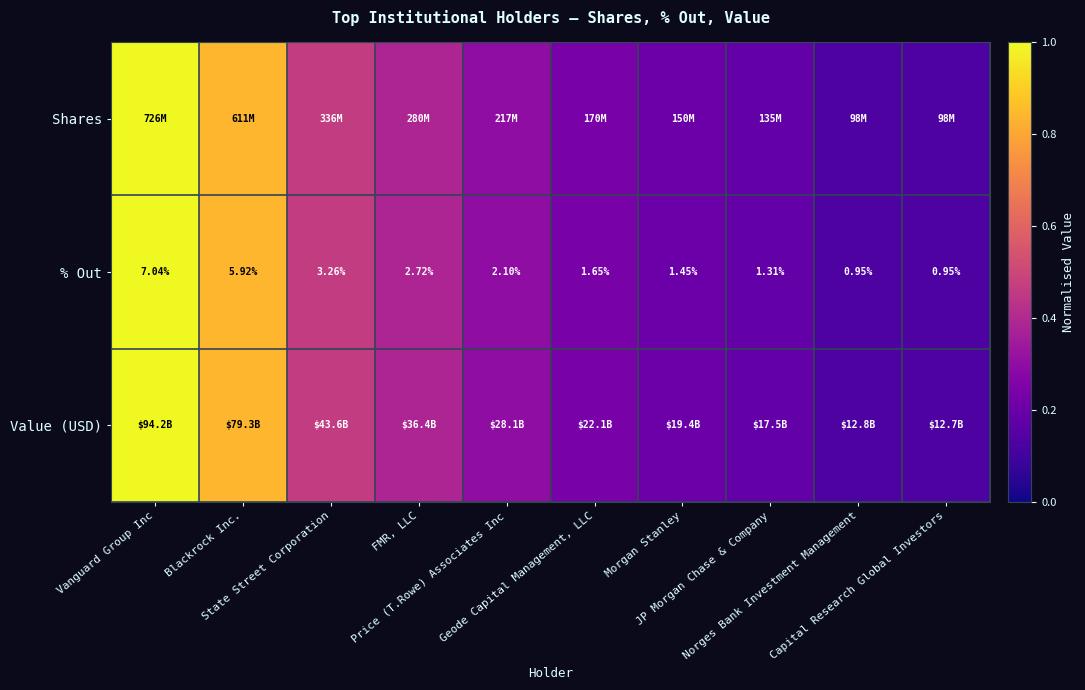

Rank the categories by Shares value from highest to lowest.

Vanguard Group Inc, Blackrock Inc., State Street Corporation, FMR, LLC, Price (T.Rowe) Associates Inc, Geode Capital Management, LLC, Morgan Stanley, JP Morgan Chase & Company, Norges Bank Investment Management, Capital Research Global Investors